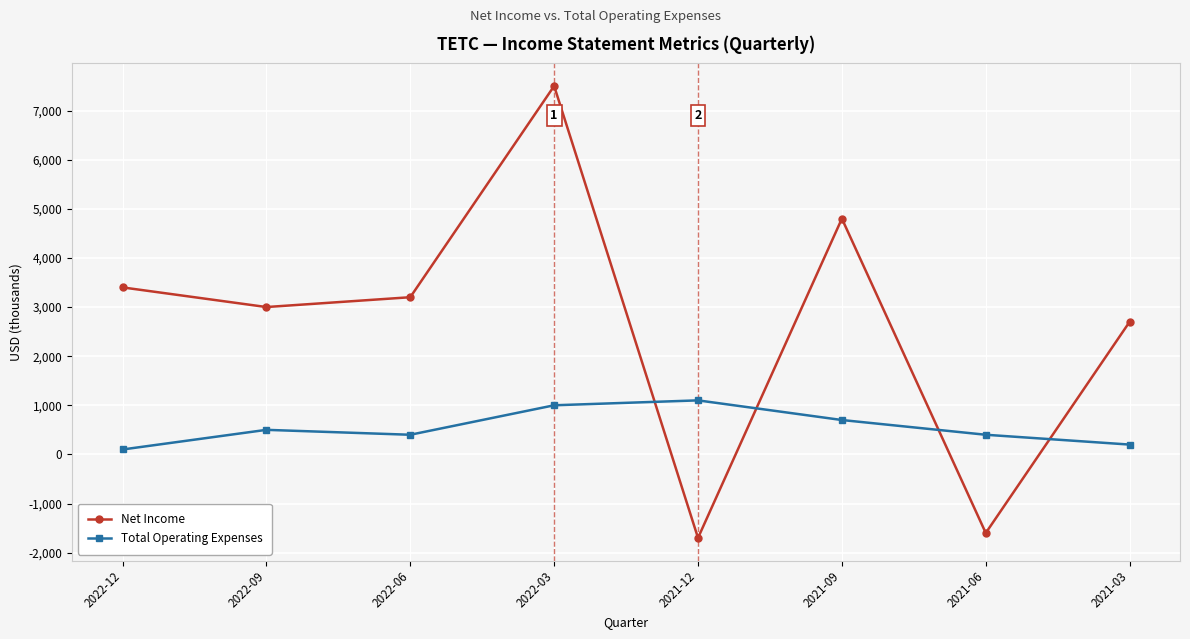

How many values in Net Income are above zero?

6